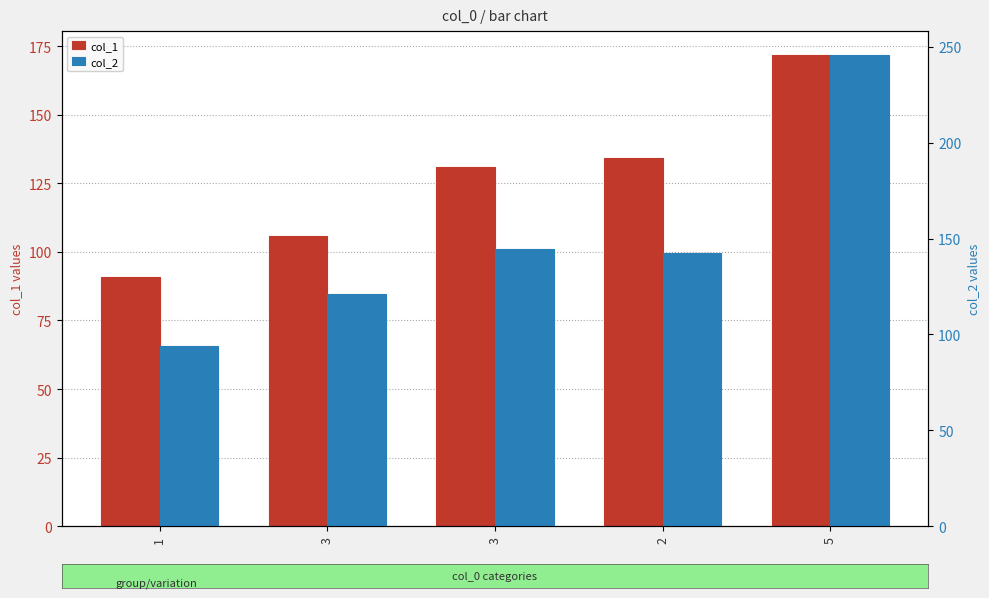

Which series has the largest range (max minus min)?

col_2